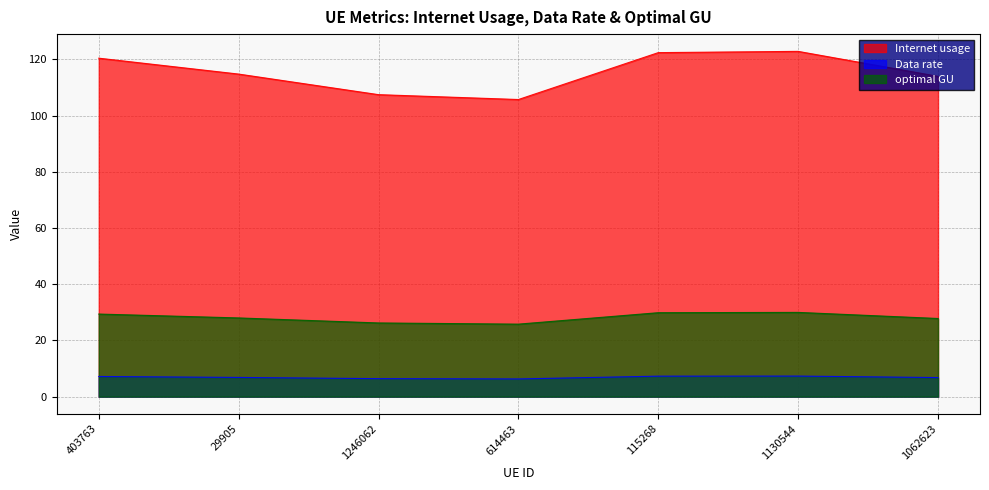

Reading left to right, extract all data points from this chart.

Internet usage: 403763=120.4	29905=114.8	1246062=107.4	614463=105.7	115268=122.4	1130544=122.8	1062623=114.0
Data rate: 403763=7.2	29905=6.8	1246062=6.4	614463=6.3	115268=7.3	1130544=7.3	1062623=6.8
optimal GU: 403763=29.4	29905=28.0	1246062=26.2	614463=25.8	115268=29.9	1130544=30.0	1062623=27.8